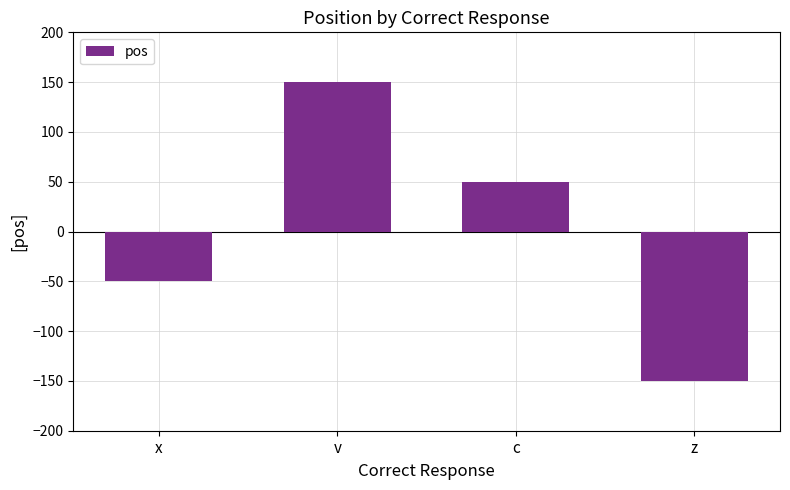

Which label corresponds to the largest value in the chart?

v